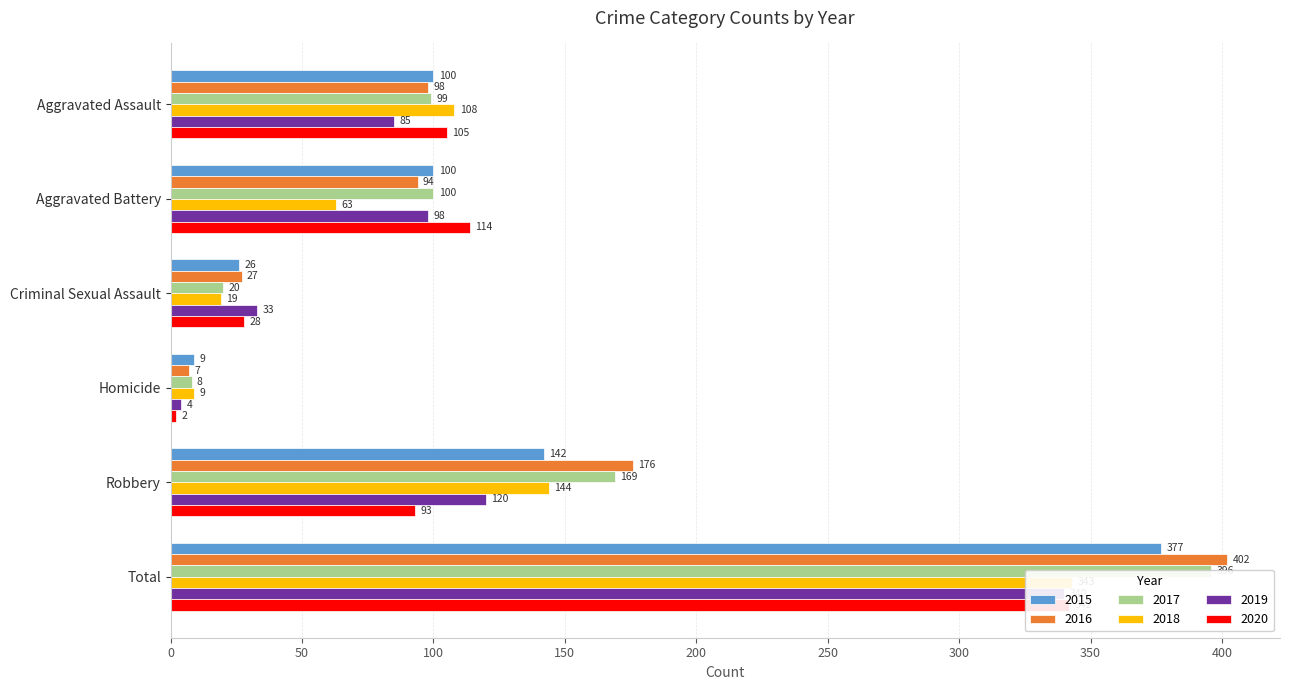

What are all the series names shown in the legend?

2015, 2016, 2017, 2018, 2019, 2020